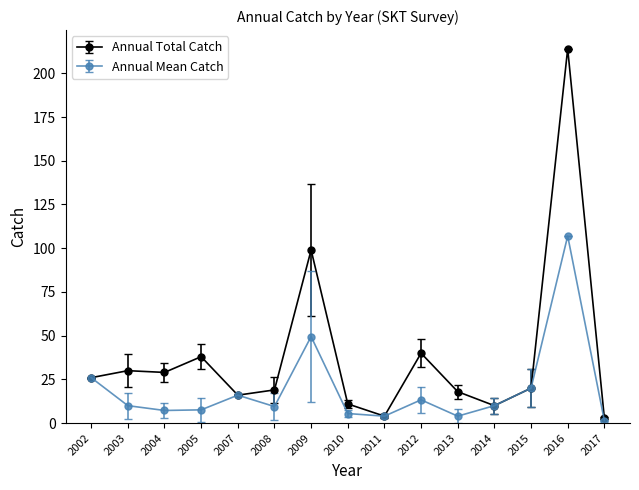

True or false: Annual Total Catch has more than 1 interior local peaks.

True